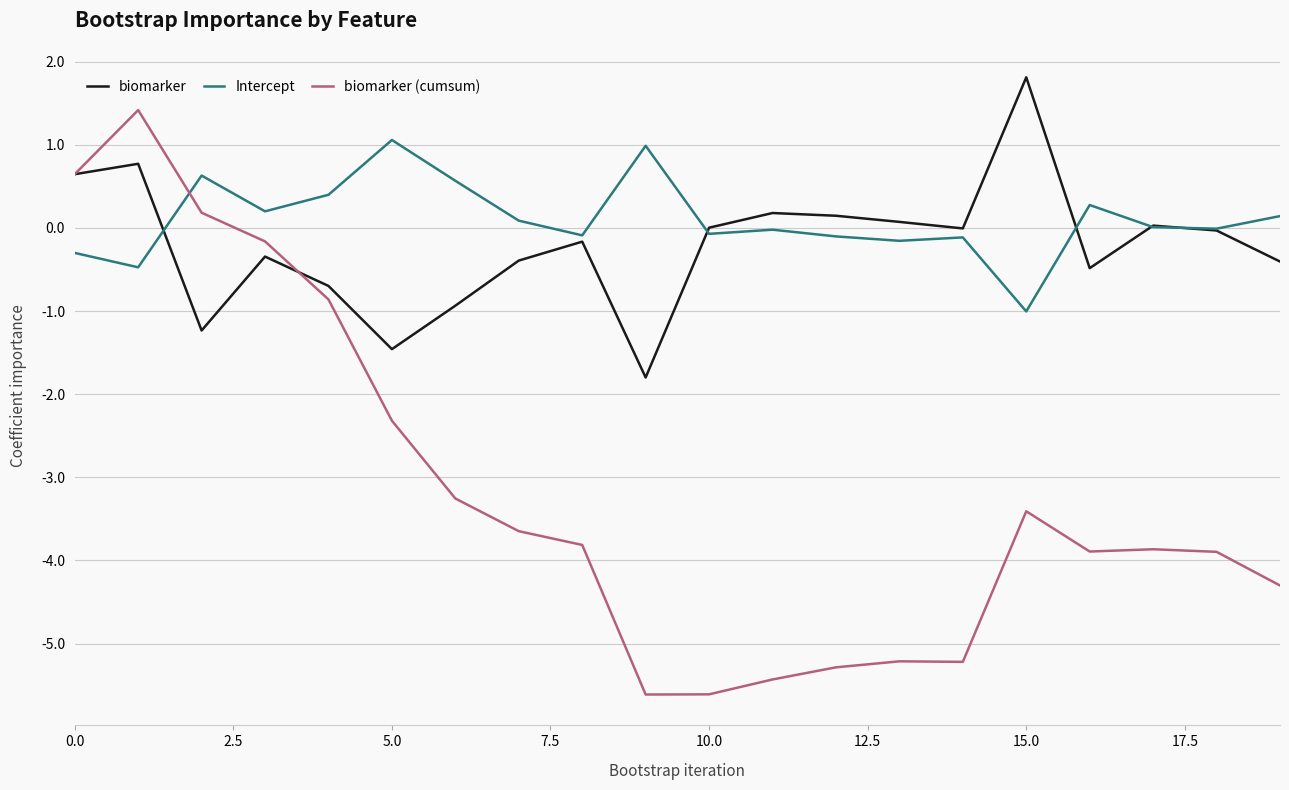

Rank the series by their maximum value, from lowest to highest.

Intercept, biomarker (cumsum), biomarker